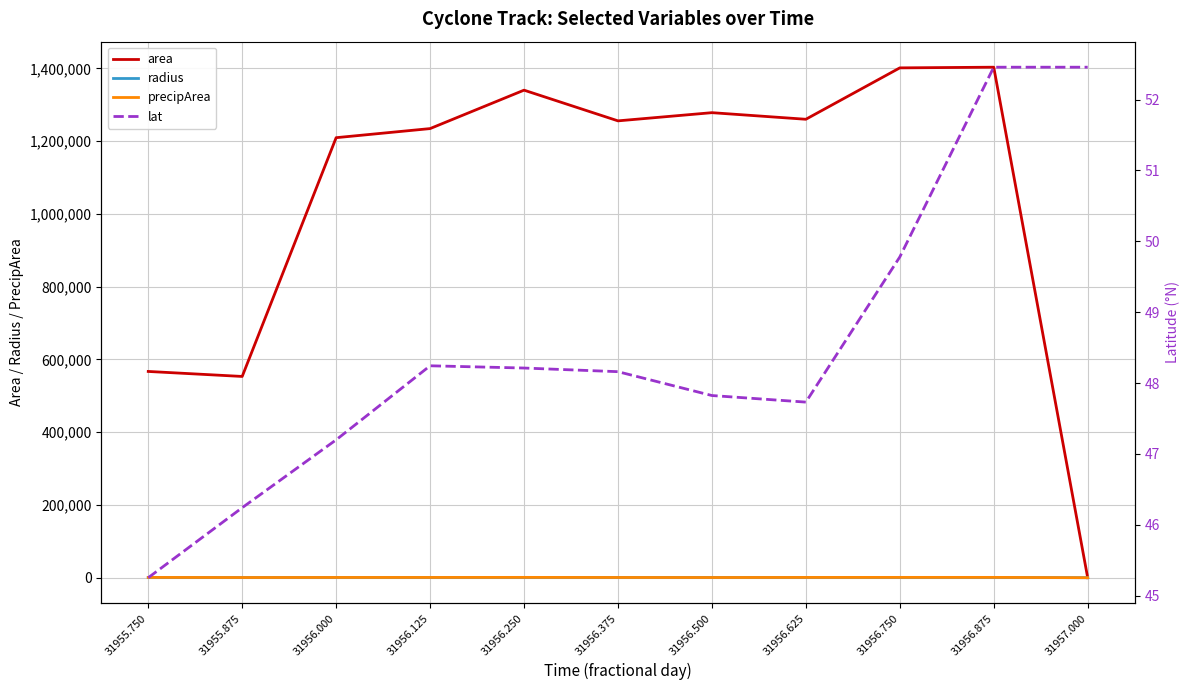

List the labels in order of area value, smallest first.

31957.000, 31955.875, 31955.750, 31956.000, 31956.125, 31956.375, 31956.625, 31956.500, 31956.250, 31956.750, 31956.875